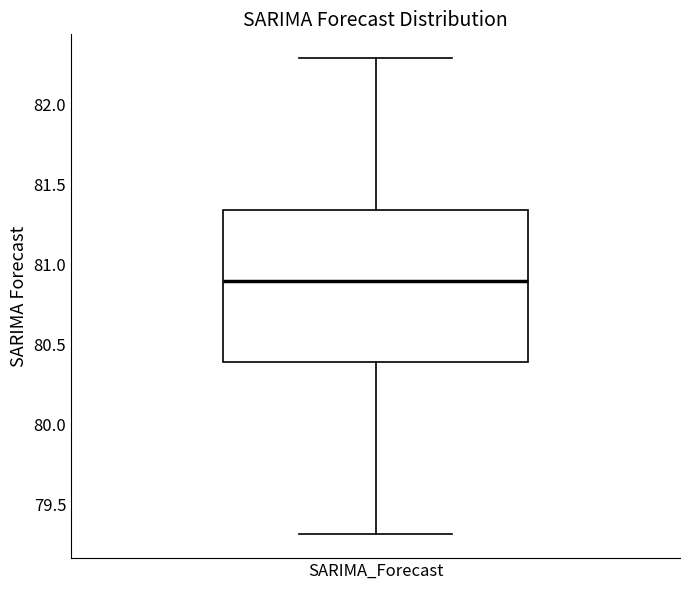

Read this box plot against the y-axis: the position of the median line, the range covered by the box, and the ends of both whiskers. The values are not printed on the chart, so give them approximately, as read against the axis.

median 80.90, box 80.40 to 81.35, whiskers 79.30 to 82.30